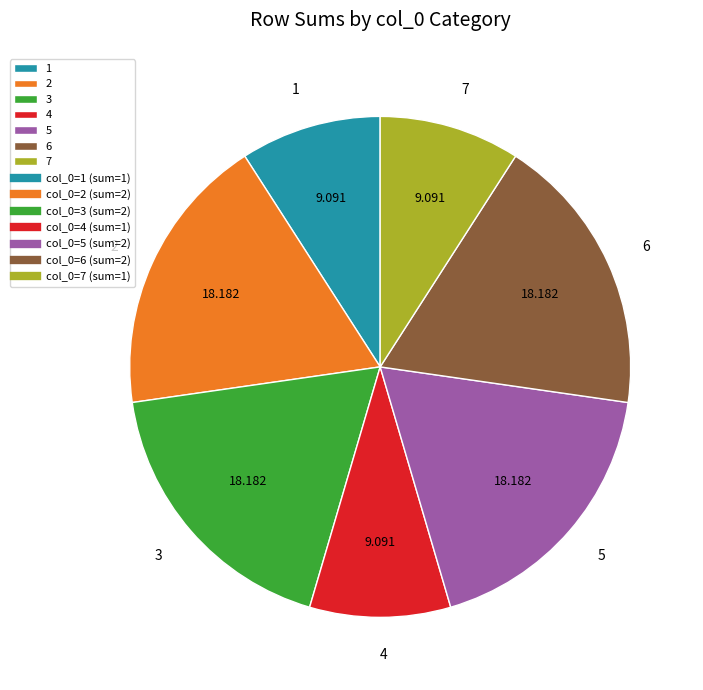

Do 4 and 5 together represent more than half of the pie?

No